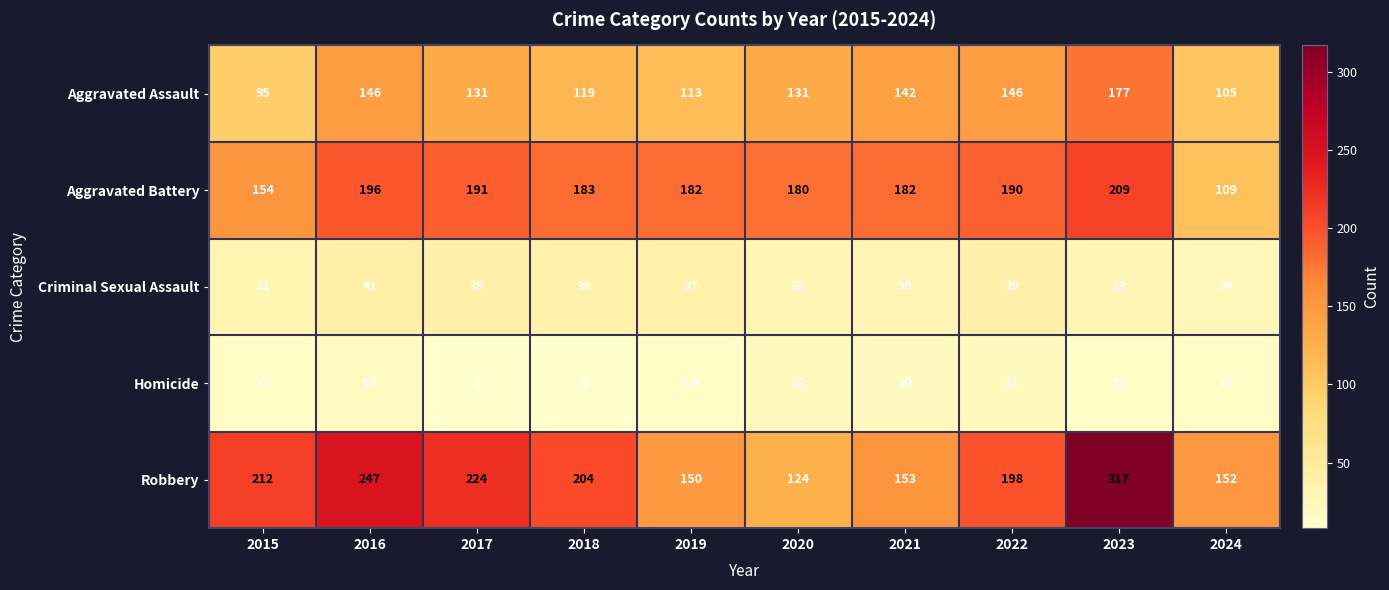

Which series has the widest spread of values?

Robbery